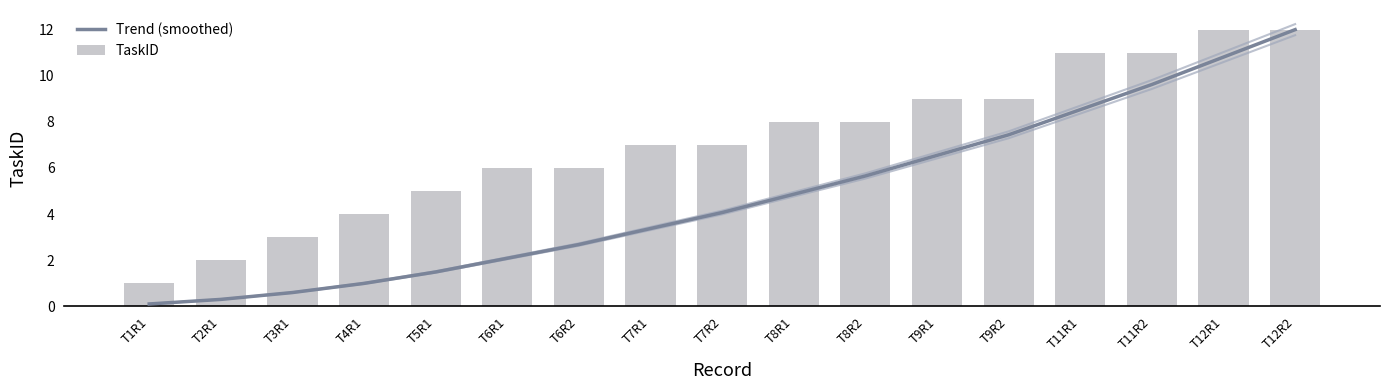

At how many categories does at least one series exceed 11?

2